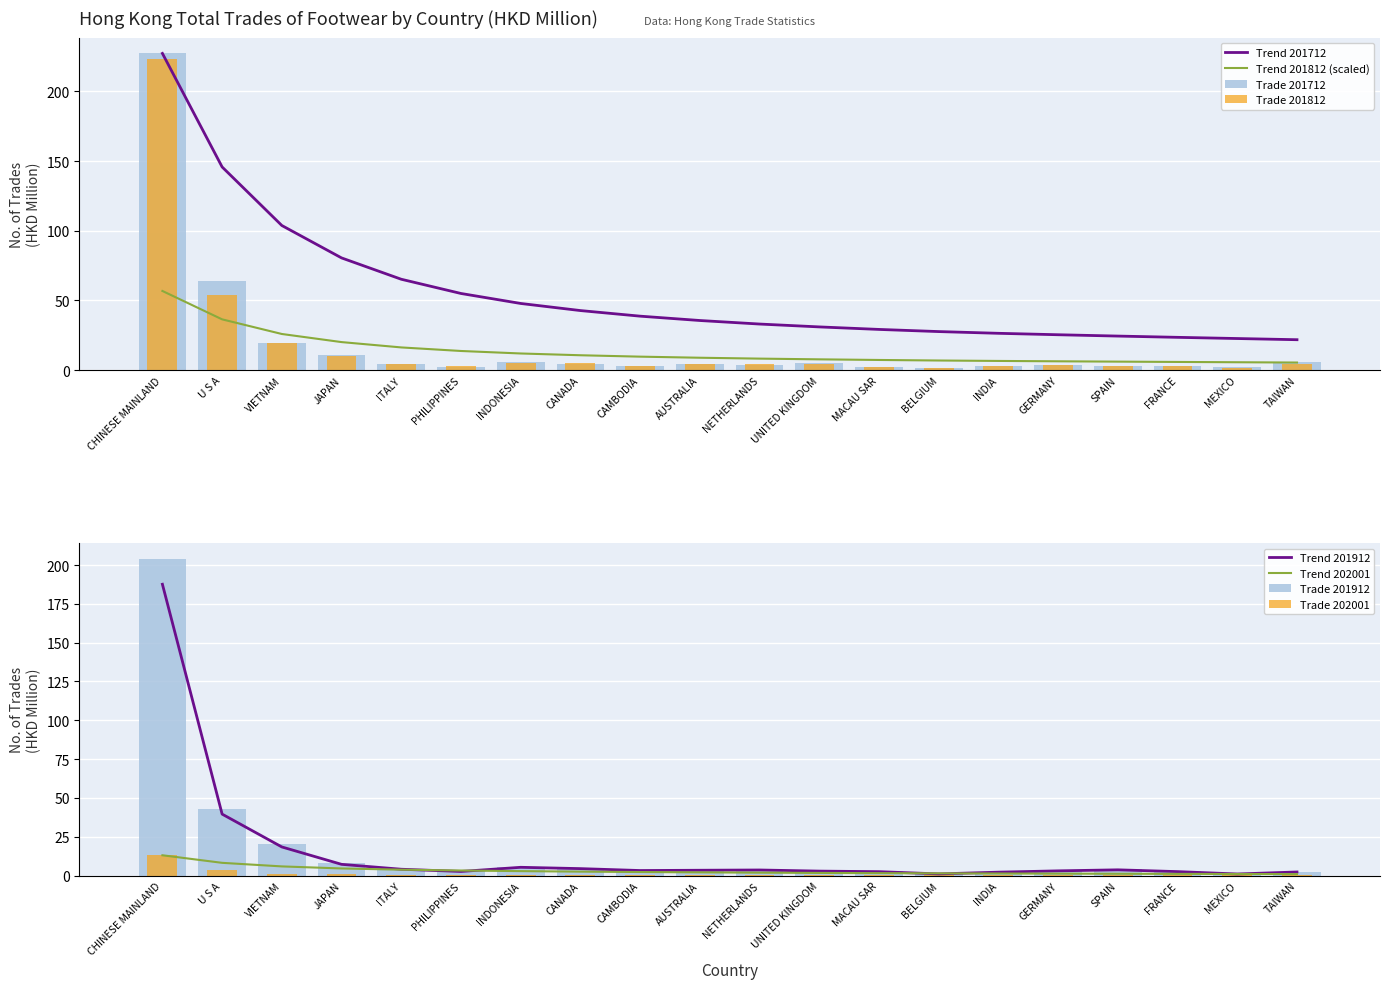

Between CANADA and GERMANY, which series saw the biggest shift?

201912